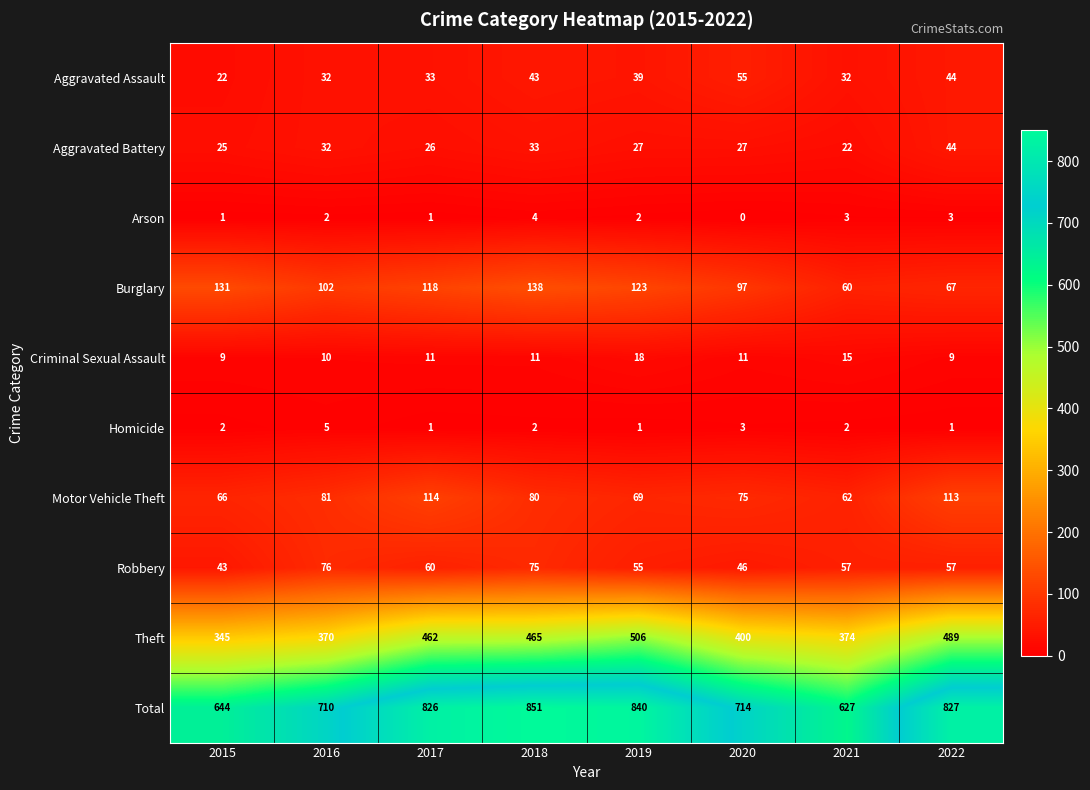

The value of Motor Vehicle Theft at 2021 is 62. True or false?

True